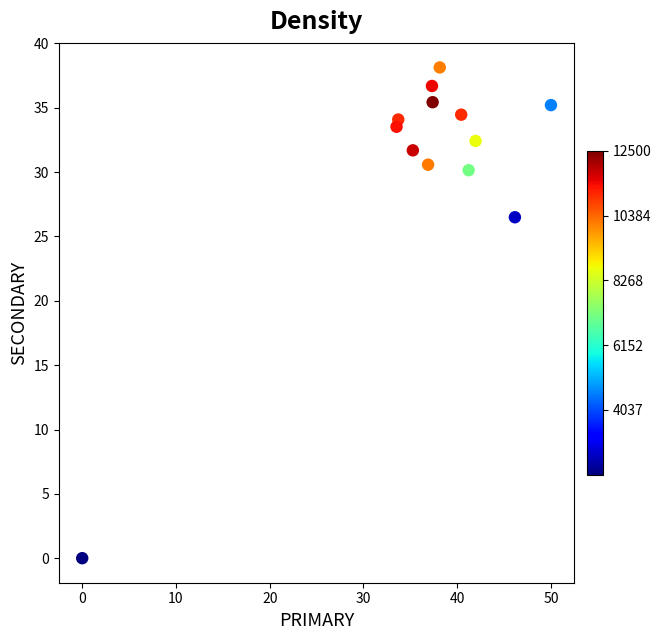

What Y value in the scatter plot is closest to 19?

26.5